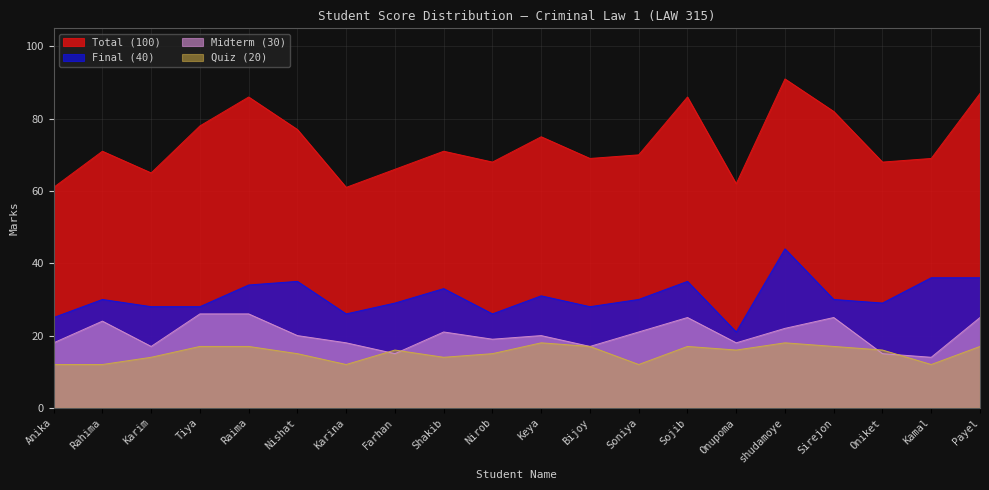

What is the label of the 5th point from the right?

shudamoye